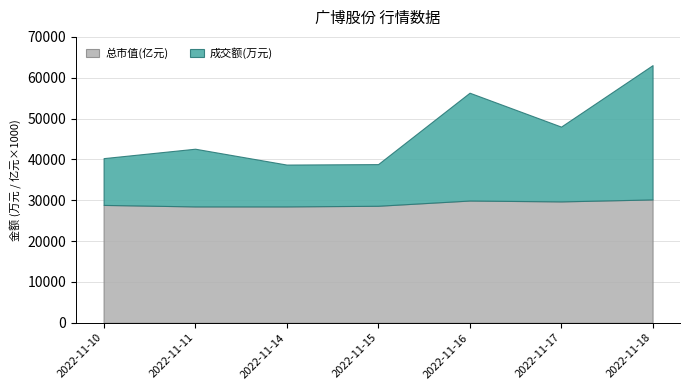

Rank the series by their maximum value, from lowest to highest.

总市值(亿元), 成交额(万元)